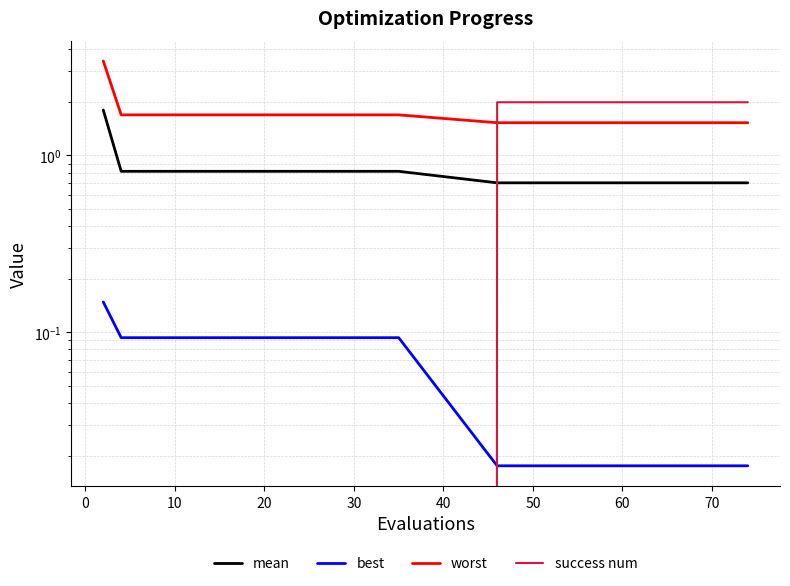

Does the chart display data point markers on the line(s)?

No